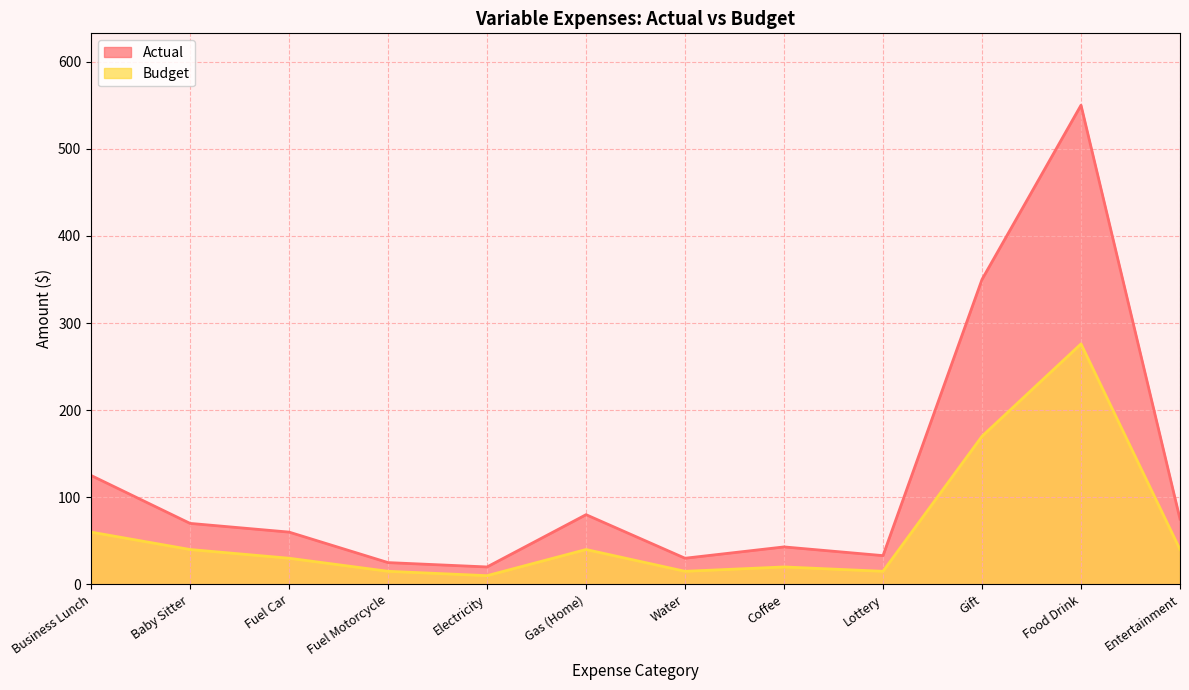

Reading left to right, transcribe all the data shown in this chart.

Actual: Business Lunch=125	Baby Sitter=70	Fuel Car=60	Fuel Motorcycle=25	Electricity=20	Gas (Home)=80	Water=30	Coffee=43	Lottery=33	Gift=350	Food Drink=550	Entertainment=75
Budget: Business Lunch=60	Baby Sitter=40	Fuel Car=30	Fuel Motorcycle=15	Electricity=10	Gas (Home)=40	Water=15	Coffee=20	Lottery=15	Gift=170	Food Drink=276	Entertainment=40